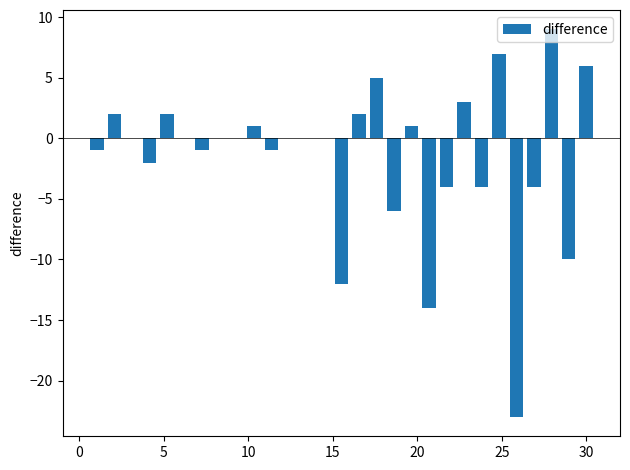

What is the maximum value shown in the chart?

9